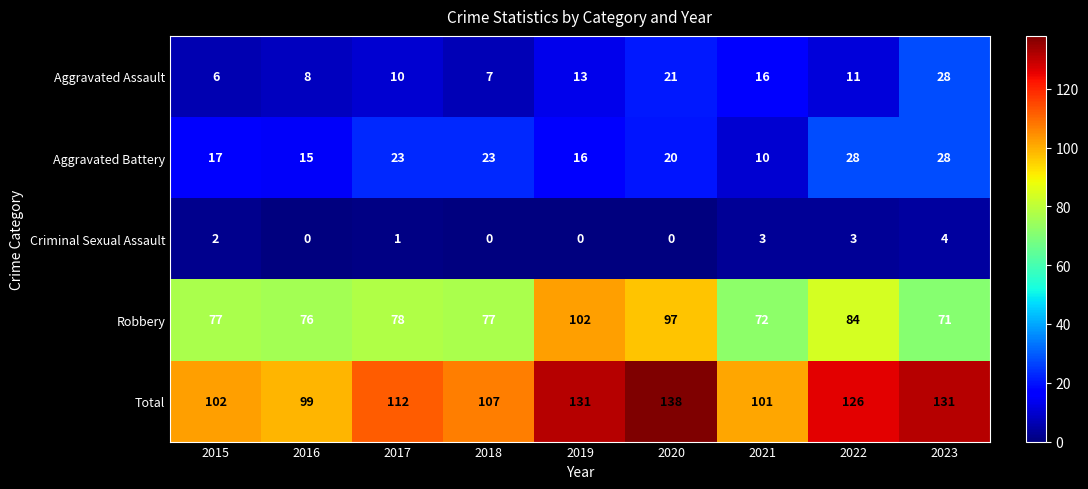

What is the approximate value of Aggravated Assault at 2021?

16